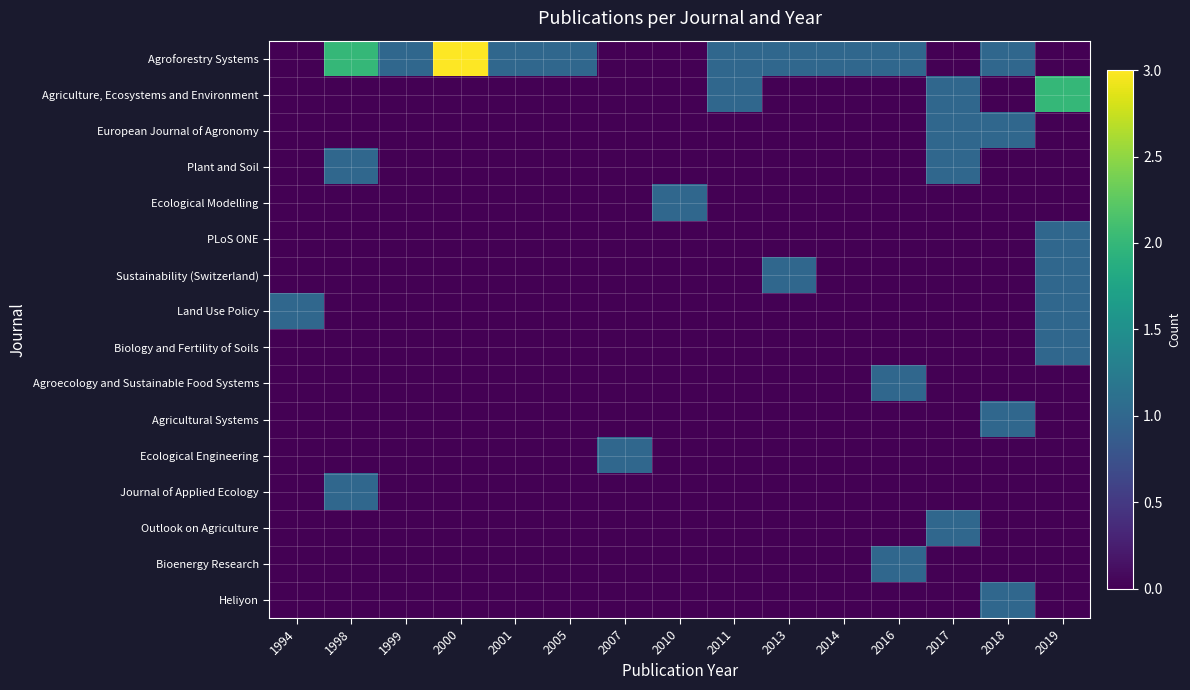

At 2011, list the series in order from smallest to largest.

European Journal of Agronomy, Plant and Soil, Ecological Modelling, PLoS ONE, Sustainability (Switzerland), Land Use Policy, Biology and Fertility of Soils, Agroecology and Sustainable Food Systems, Agricultural Systems, Ecological Engineering, Journal of Applied Ecology, Outlook on Agriculture, Bioenergy Research, Heliyon, Agroforestry Systems, Agriculture, Ecosystems and Environment